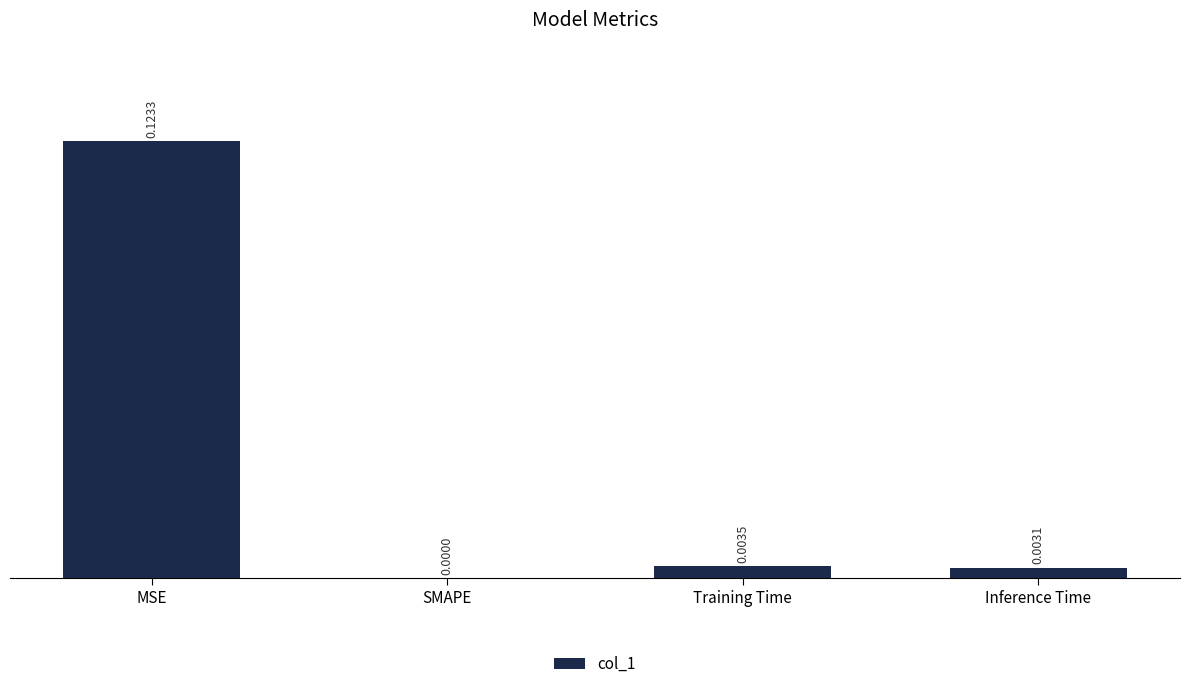

Which has a higher value, Training Time or SMAPE?

Training Time